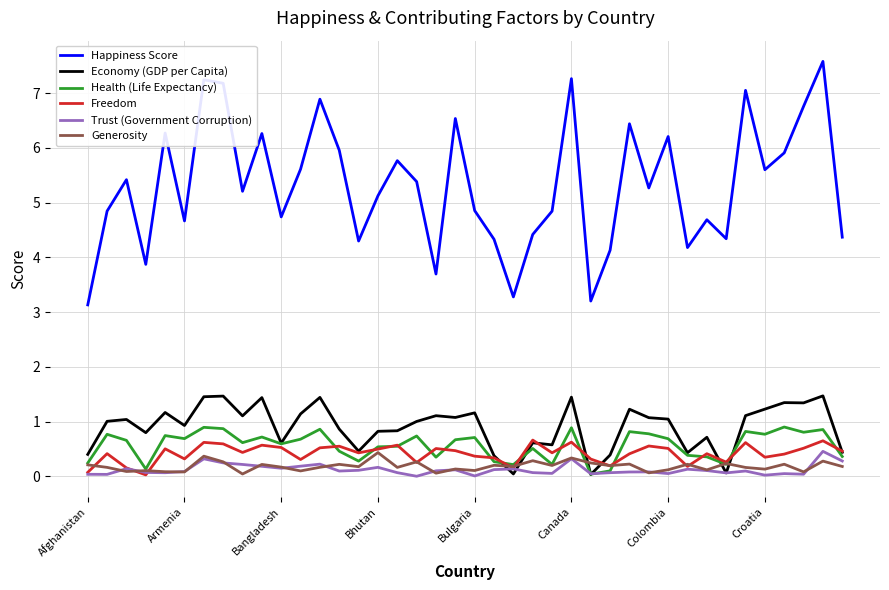

What is the maximum value shown in the chart?

7.6